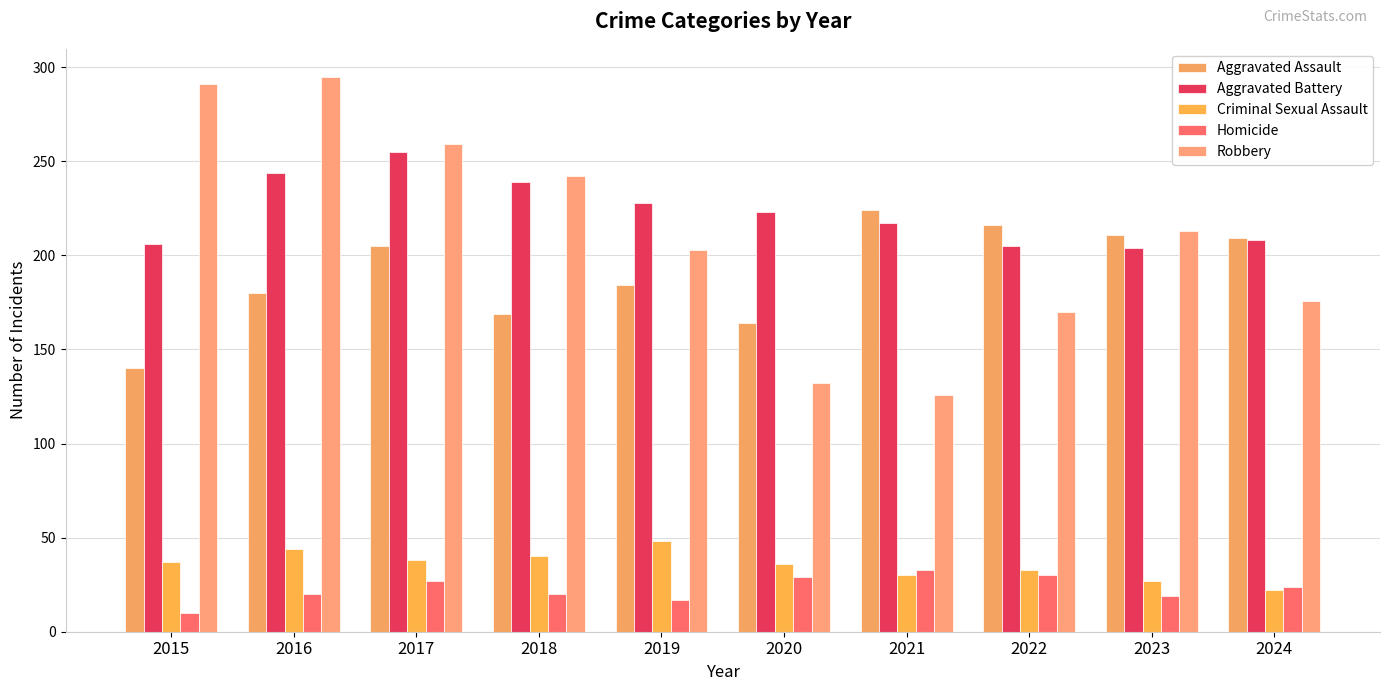

Which label corresponds to the smallest value in the chart?

2015